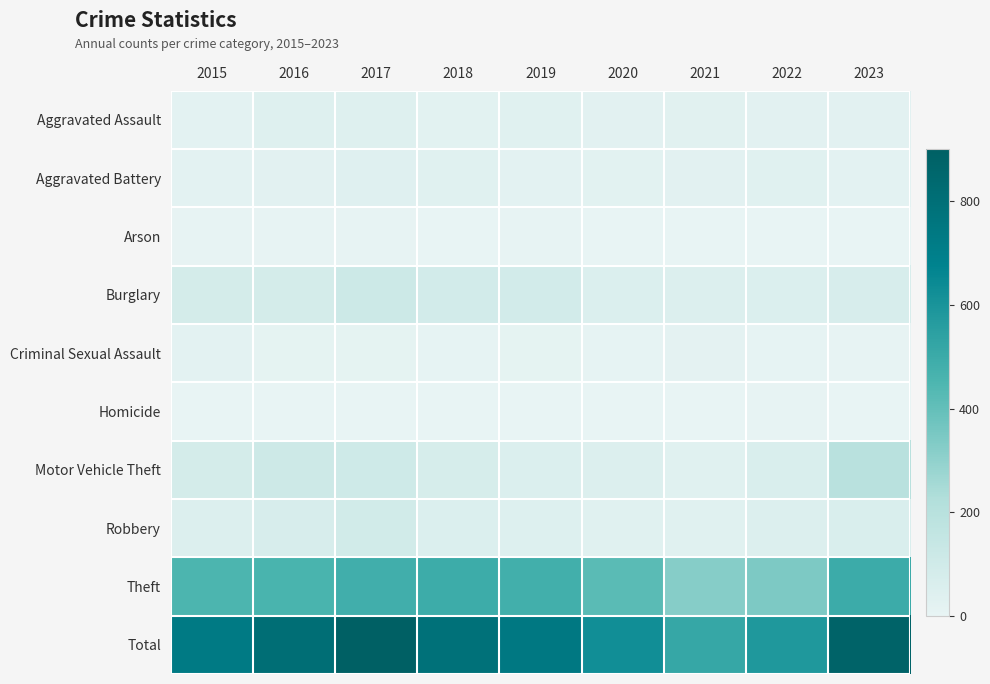

Reading right to left, extract all data points from this chart.

Aggravated Assault: 2023=25	2022=25	2021=29	2020=28	2019=34	2018=24	2017=40	2016=40	2015=21
Aggravated Battery: 2023=19	2022=32	2021=28	2020=24	2019=20	2018=33	2017=36	2016=25	2015=21
Arson: 2023=0	2022=1	2021=2	2020=1	2019=4	2018=3	2017=4	2016=4	2015=4
Burglary: 2023=70	2022=54	2021=48	2020=56	2019=90	2018=91	2017=118	2016=82	2015=82
Criminal Sexual Assault: 2023=4	2022=9	2021=15	2020=9	2019=12	2018=8	2017=14	2016=13	2015=18
Homicide: 2023=1	2022=4	2021=2	2020=2	2019=3	2018=3	2017=2	2016=2	2015=2
Motor Vehicle Theft: 2023=194	2022=62	2021=35	2020=49	2019=54	2018=77	2017=106	2016=112	2015=81
Robbery: 2023=63	2022=52	2021=34	2020=35	2019=45	2018=53	2017=96	2016=70	2015=52
Theft: 2023=497	2022=344	2021=321	2020=421	2019=480	2018=494	2017=485	2016=458	2015=451
Total: 2023=873	2022=583	2021=514	2020=625	2019=742	2018=786	2017=901	2016=806	2015=732